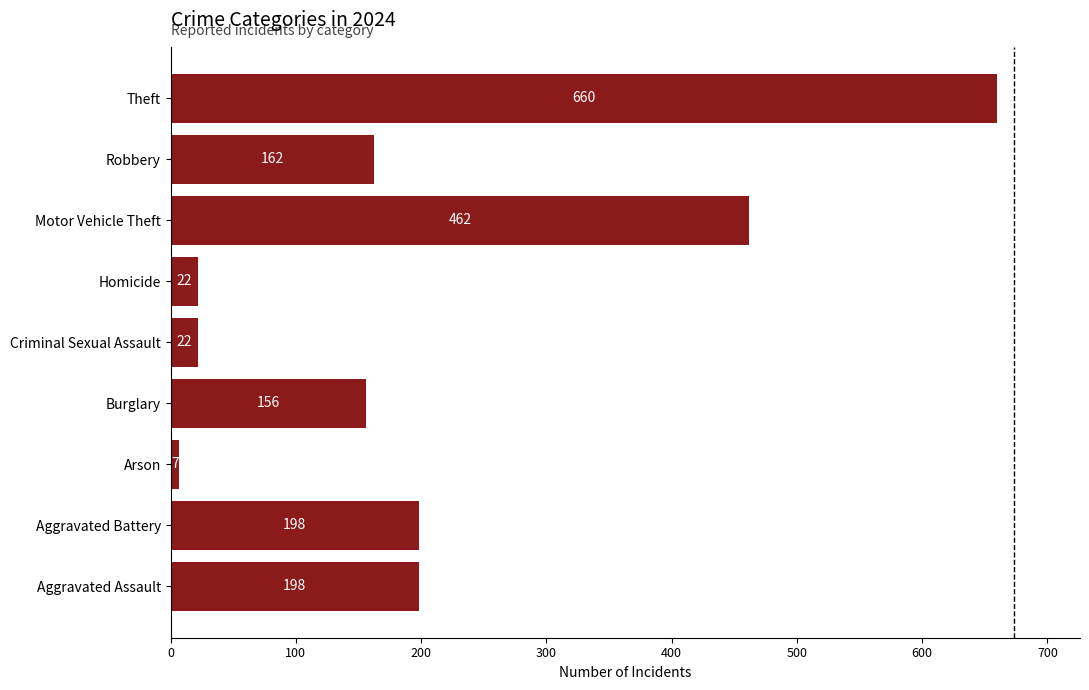

What is the difference between the maximum and minimum values?

653